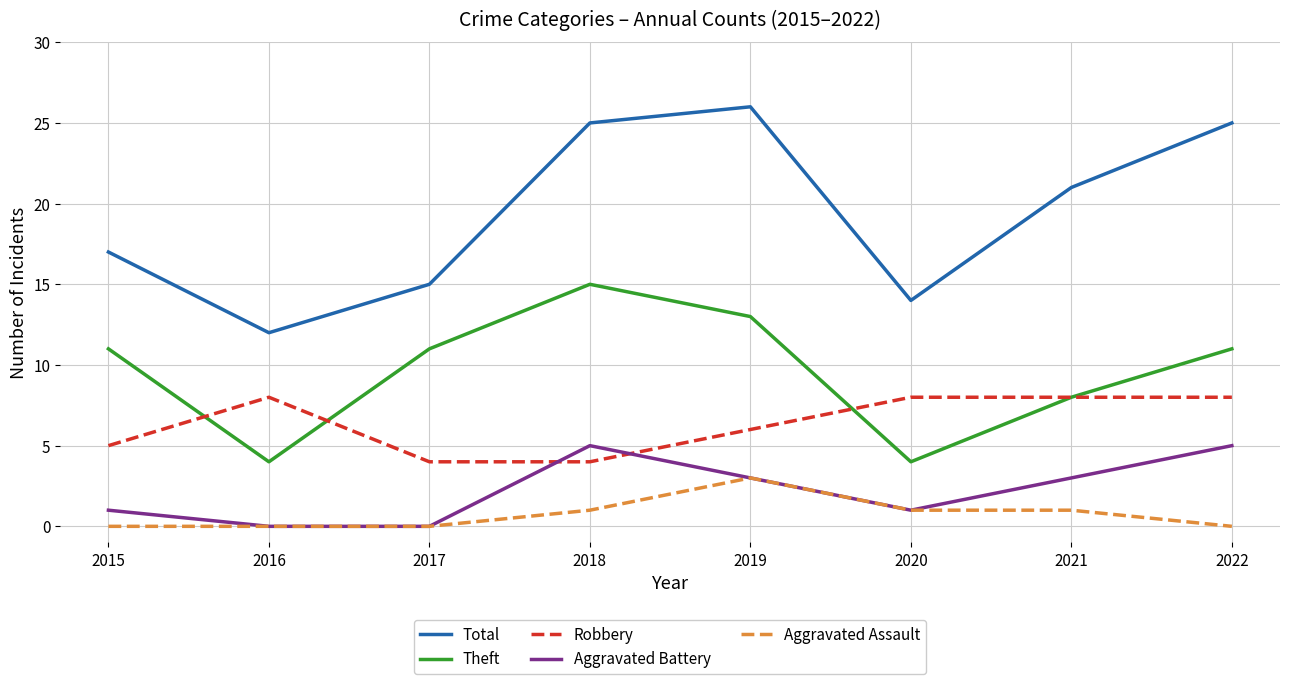

True or false: Aggravated Battery and Total intersect in this chart.

False